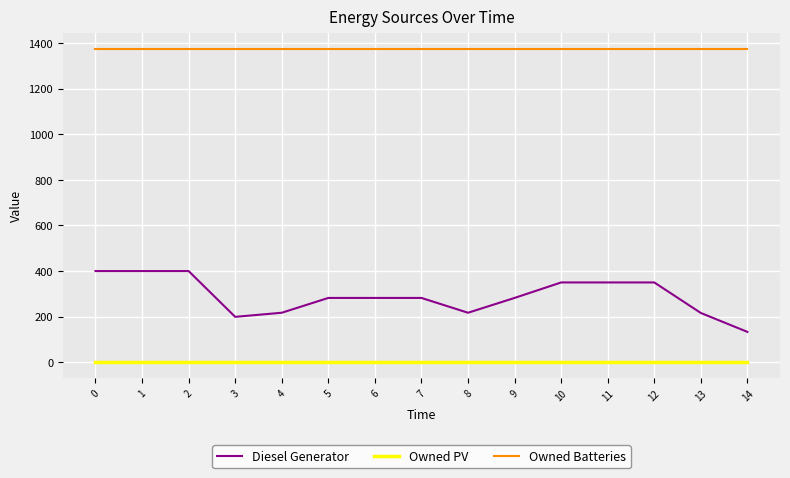

True or false: Diesel Generator and Owned Batteries intersect in this chart.

False